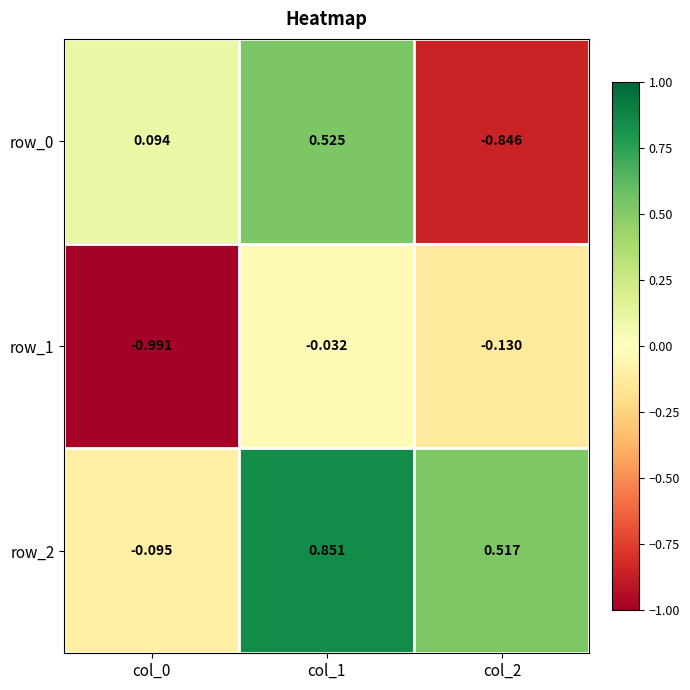

Is the value of row_1 at col_0 greater than the value of row_0 at col_2?

No